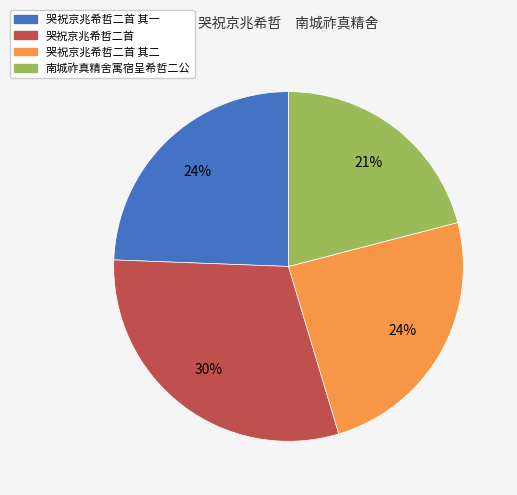

To the nearest percent, what is the average slice percentage?

25%